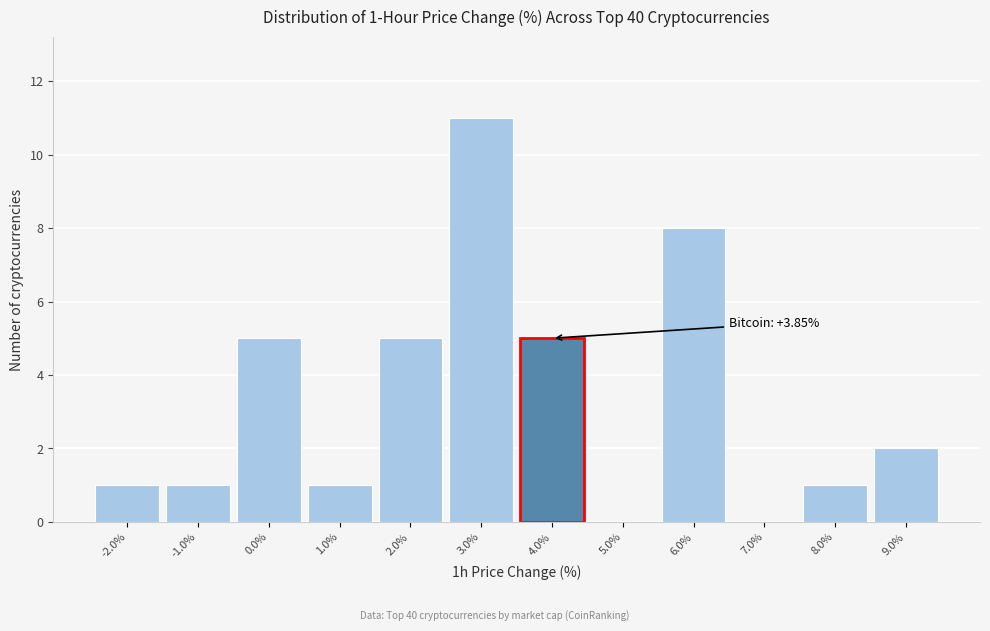

Which range on the x-axis has the tallest bar?

2.5 to 3.5